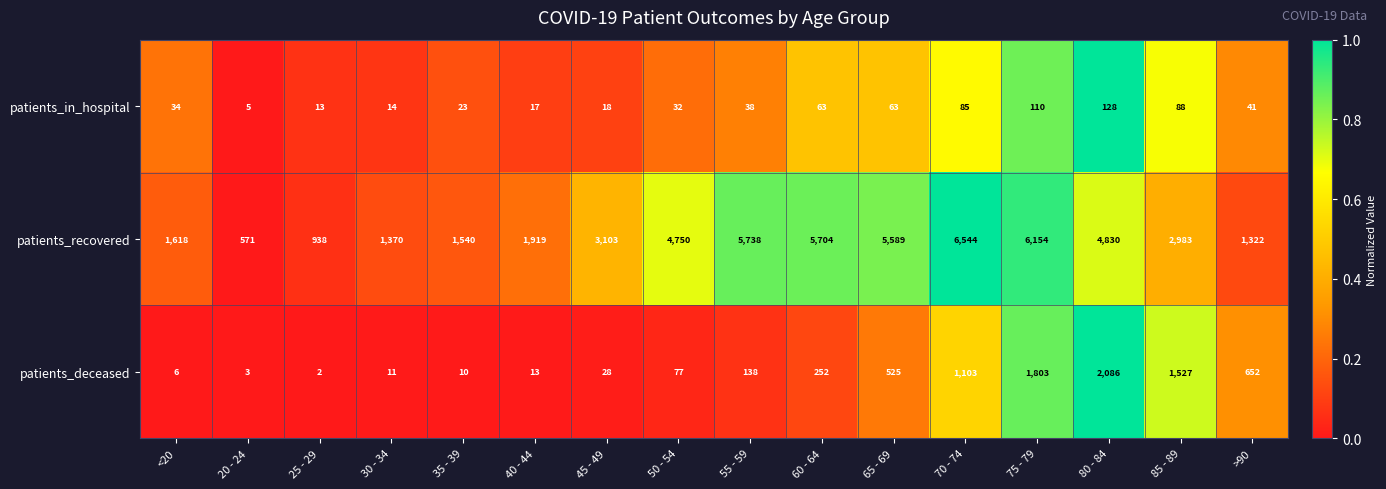

How many values in the patients_in_hospital series are below 38?

8